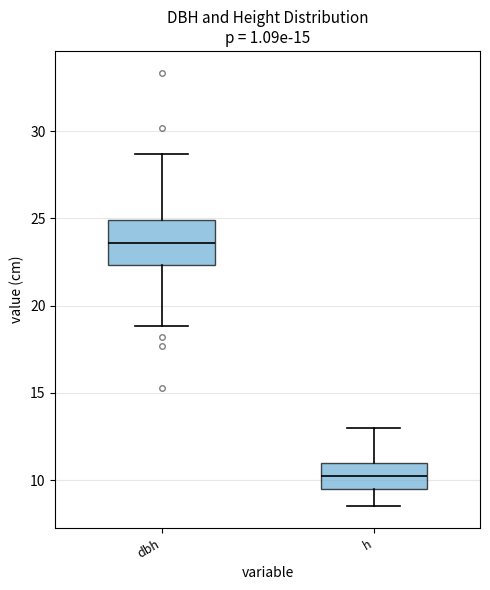

Which box has the highest median line?

dbh